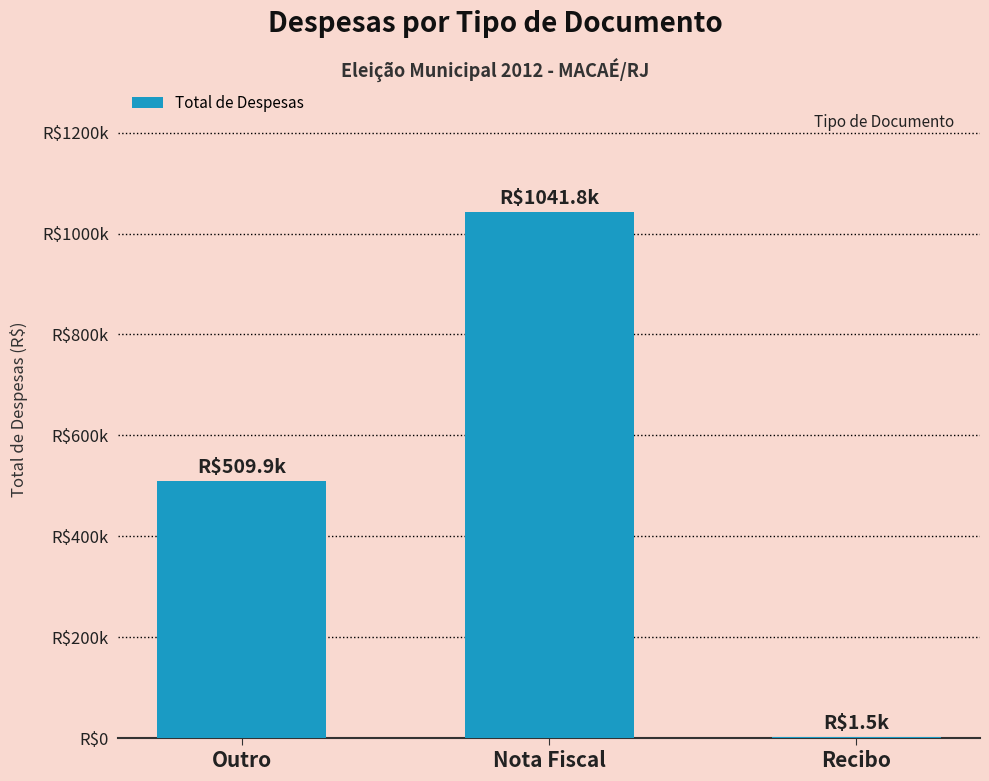

How many values are between 1500 and 1041770?

3